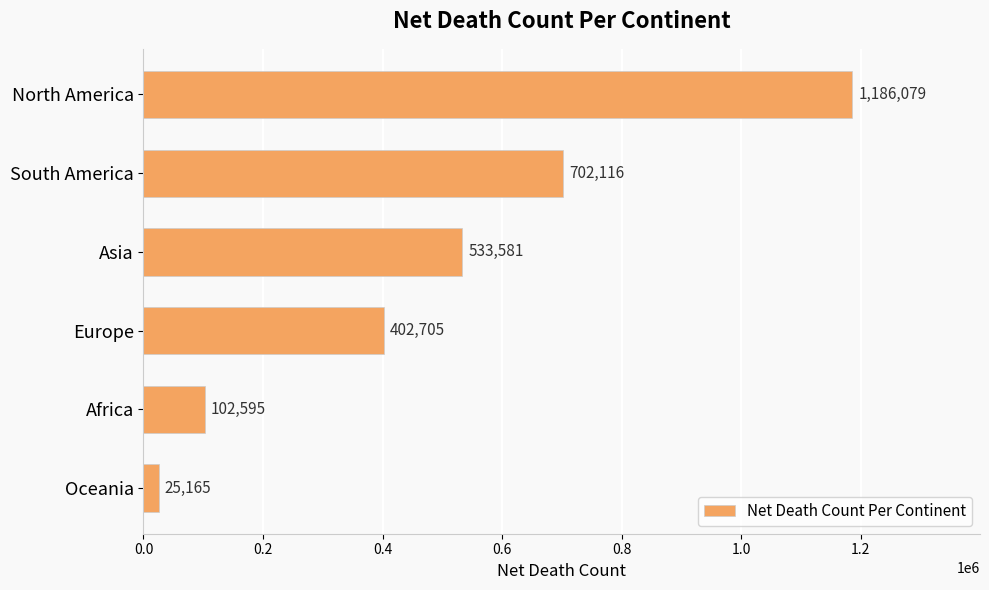

Are the bars grouped side by side (vs. stacked)?

No